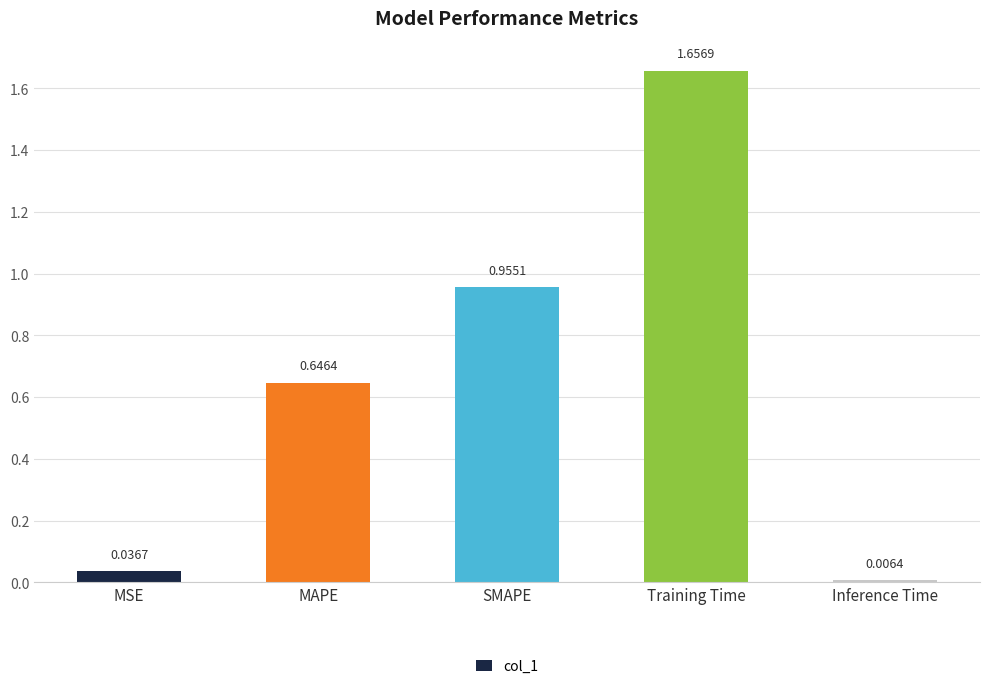

At which category does the chart reach its minimum across all series?

Inference Time